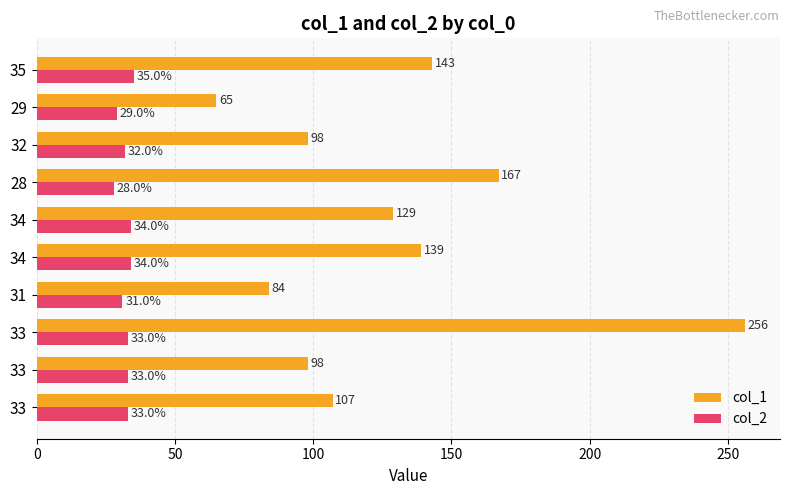

List the series in order of their peak value, lowest first.

col_2, col_1